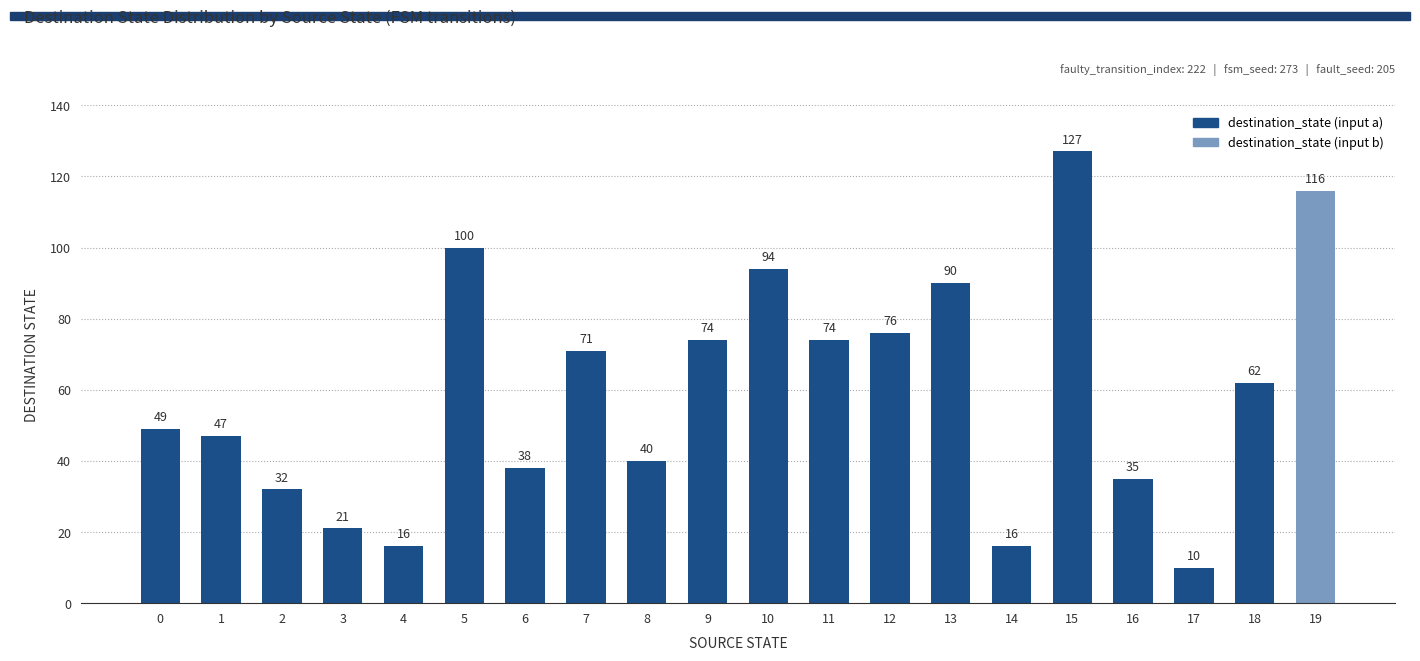

What is the ratio of the value at 14 to the value at 3?

0.8